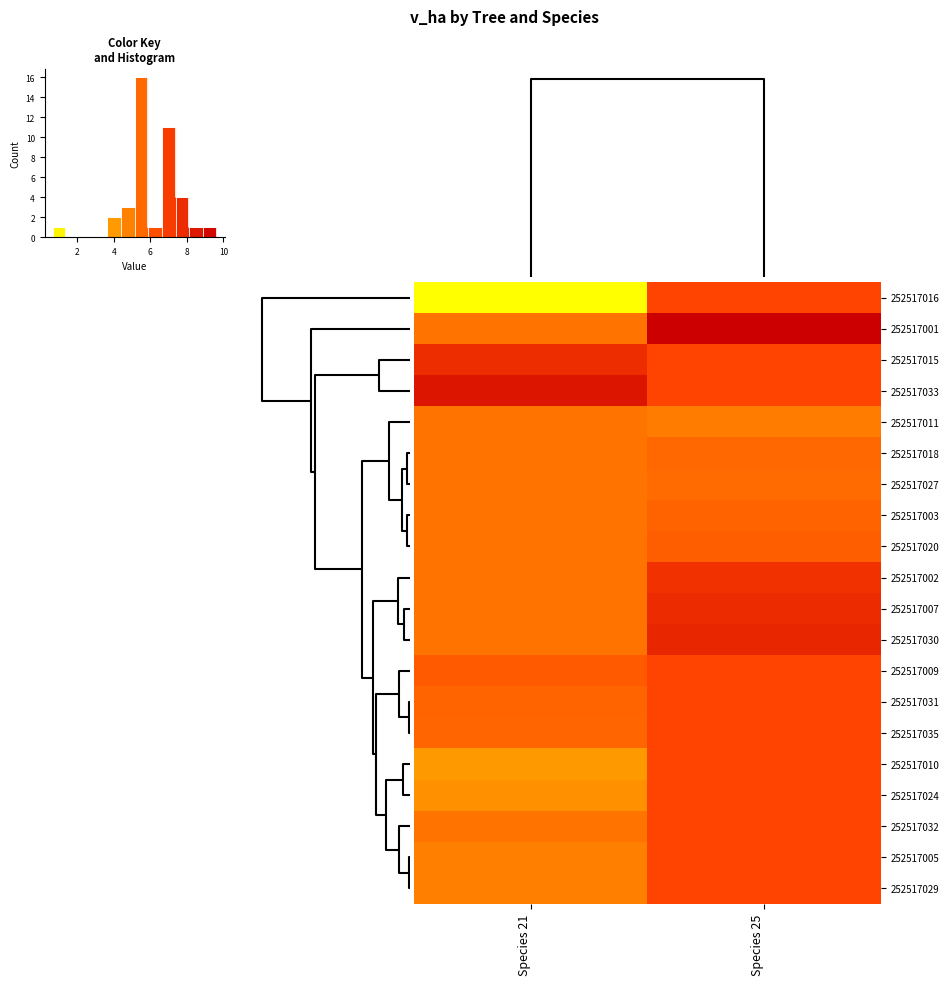

How many categories are shown in the chart?

2